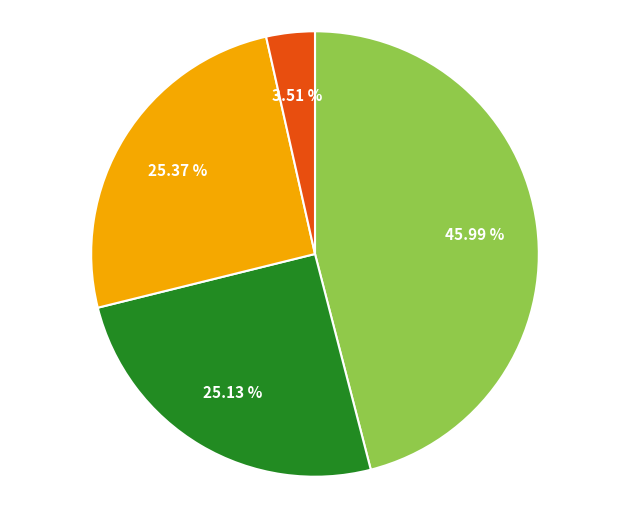

Is there any slice that represents more than half of the pie?

No